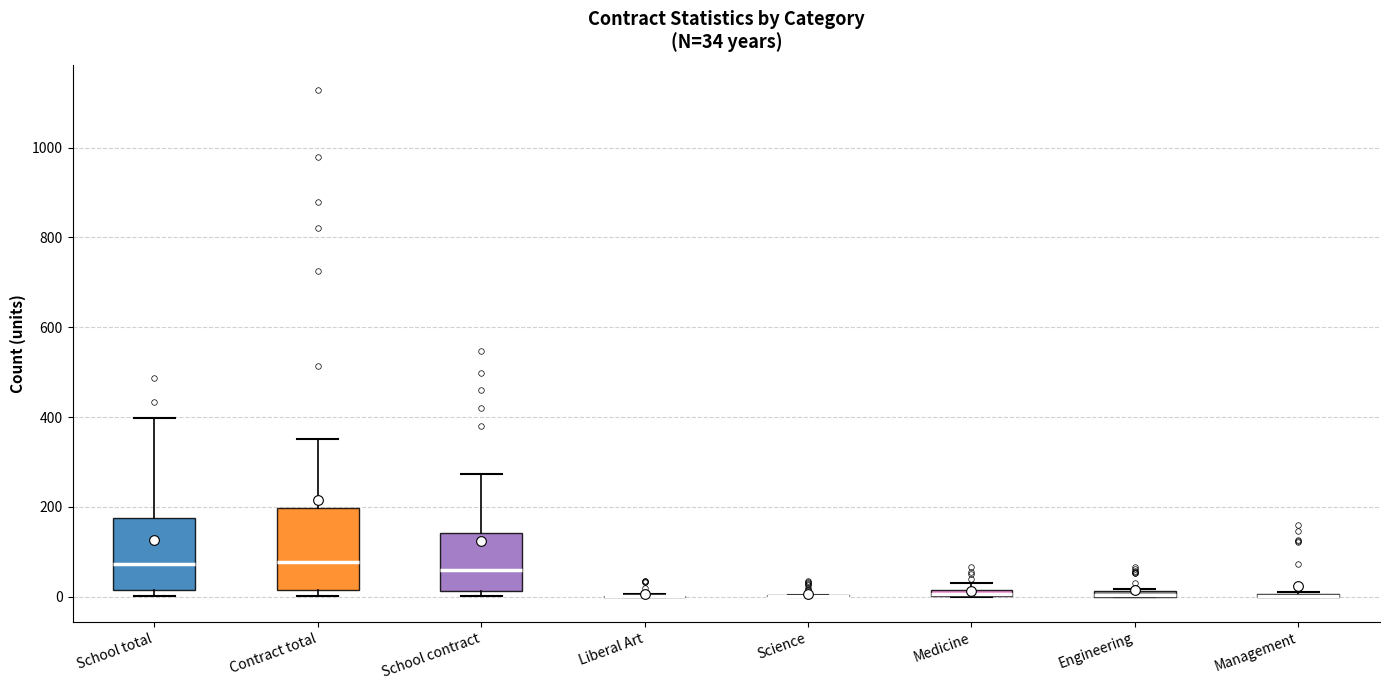

Comparing the boxes themselves (not the whiskers), which one is the tallest?

Contract total